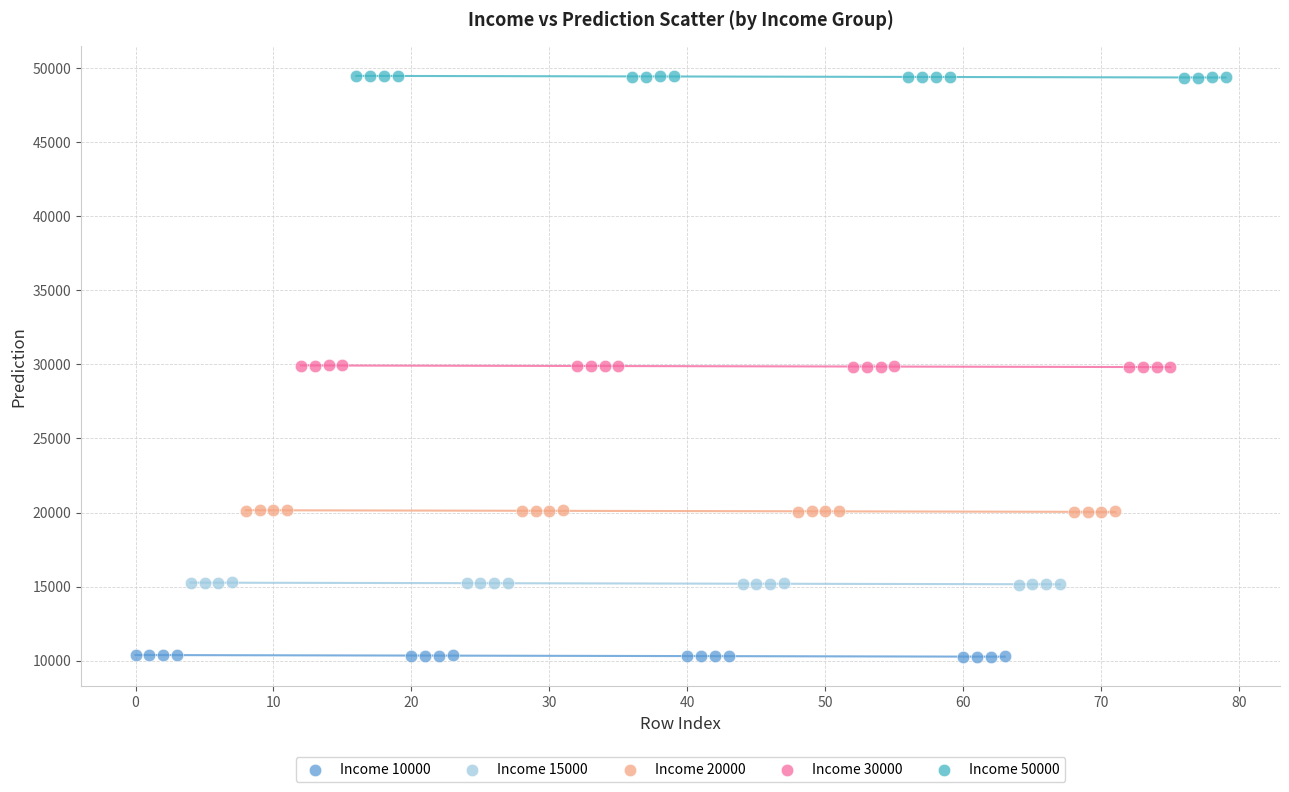

Which series reaches the maximum Y coordinate?

Income 50000